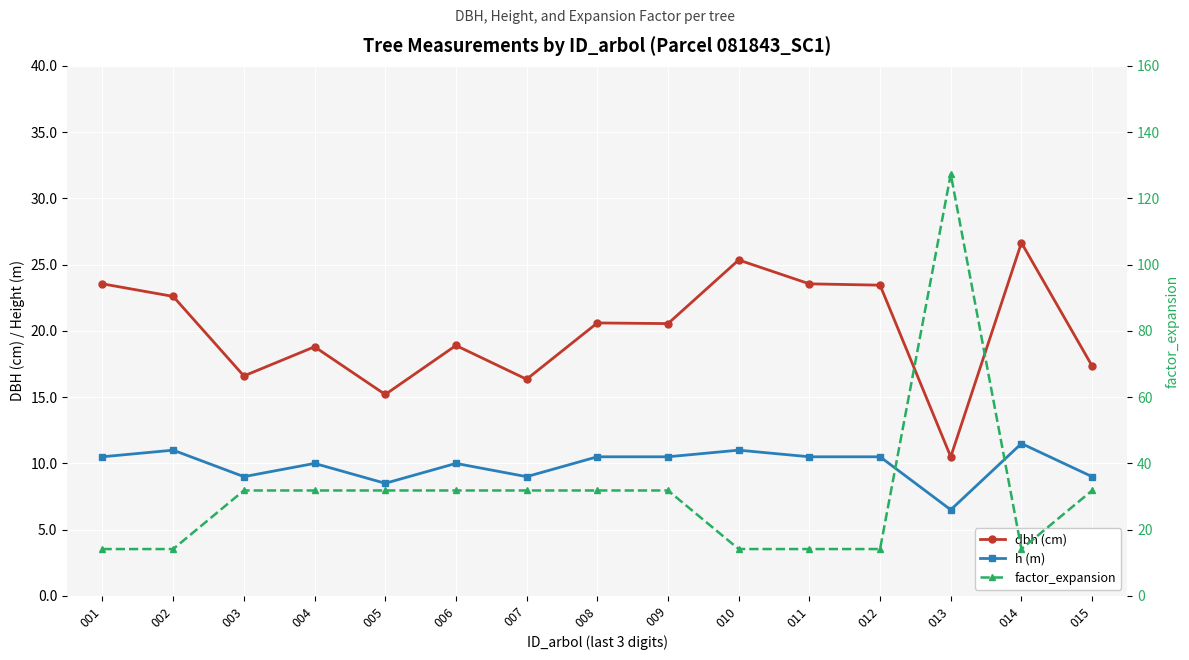

What is the difference between the maximum and minimum values in the factor_expansion series?

113.2